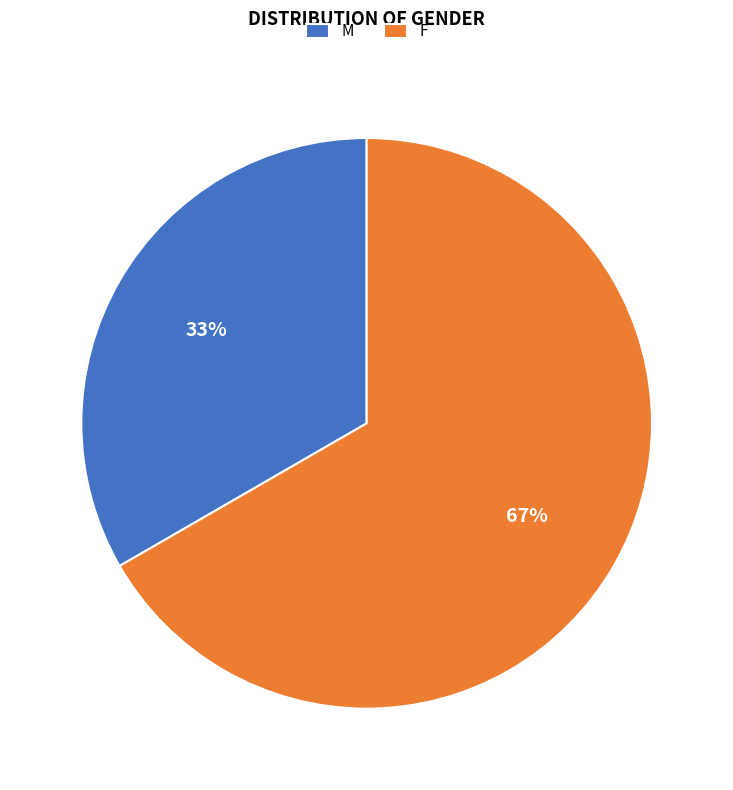

Do F and M together represent more than half of the pie?

Yes